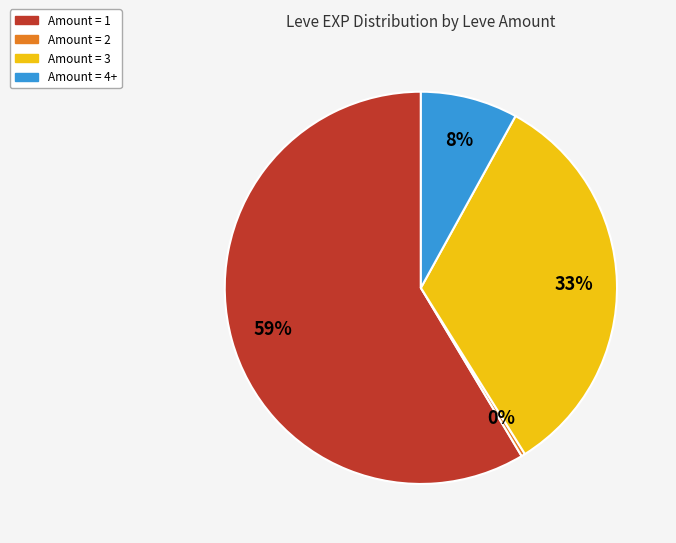

How many slices are in this pie chart?

4